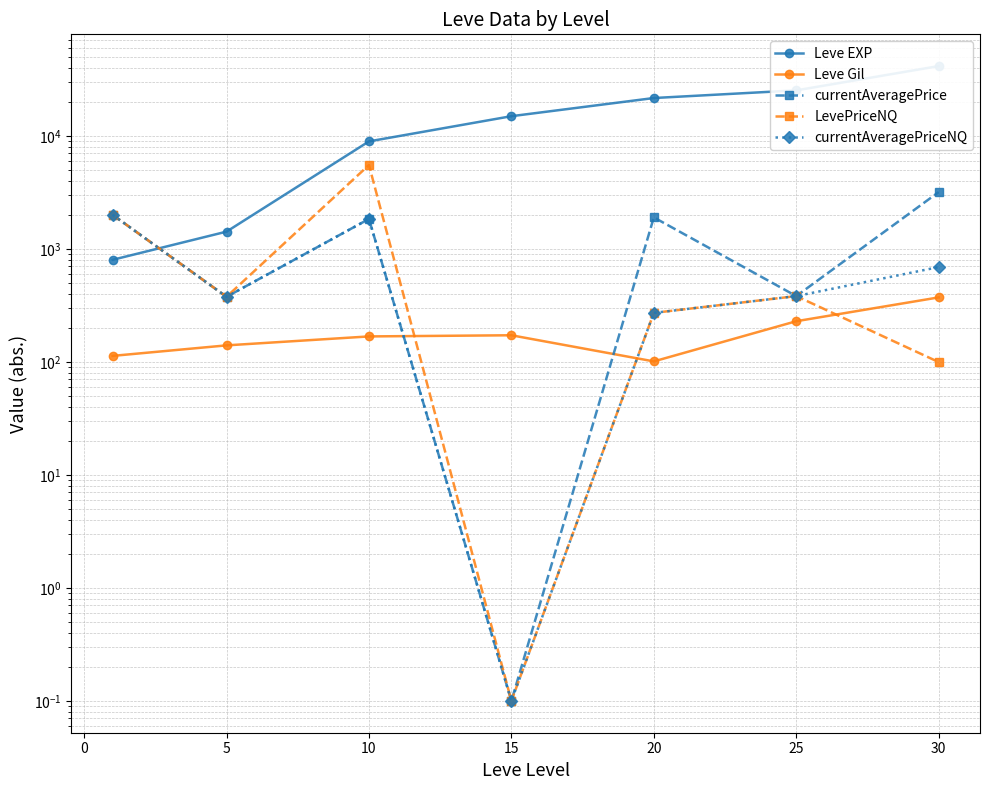

Is the value of Leve Gil at 30 greater than the value of currentAveragePriceNQ at 20?

Yes